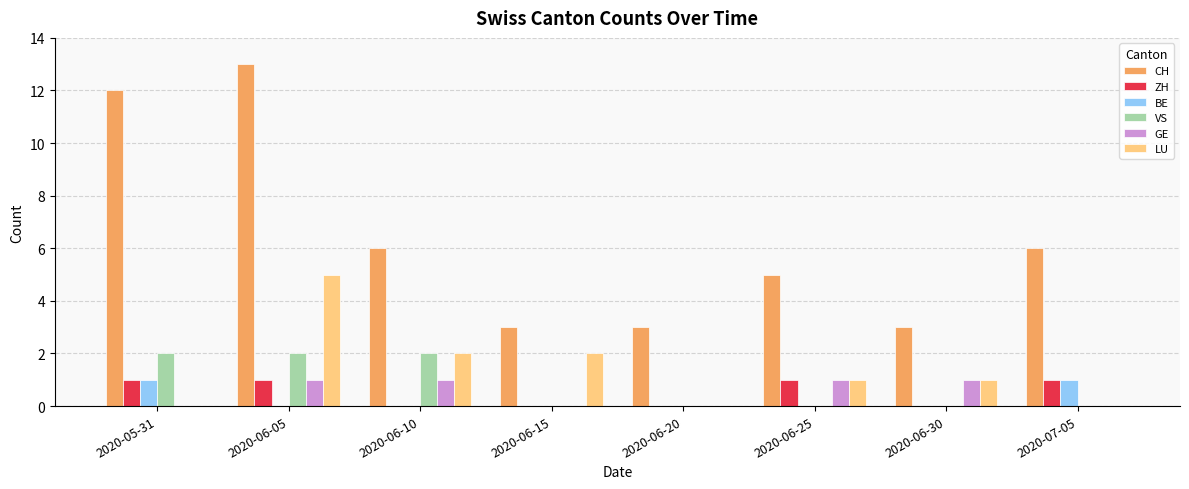

How many data points does each series have?

8